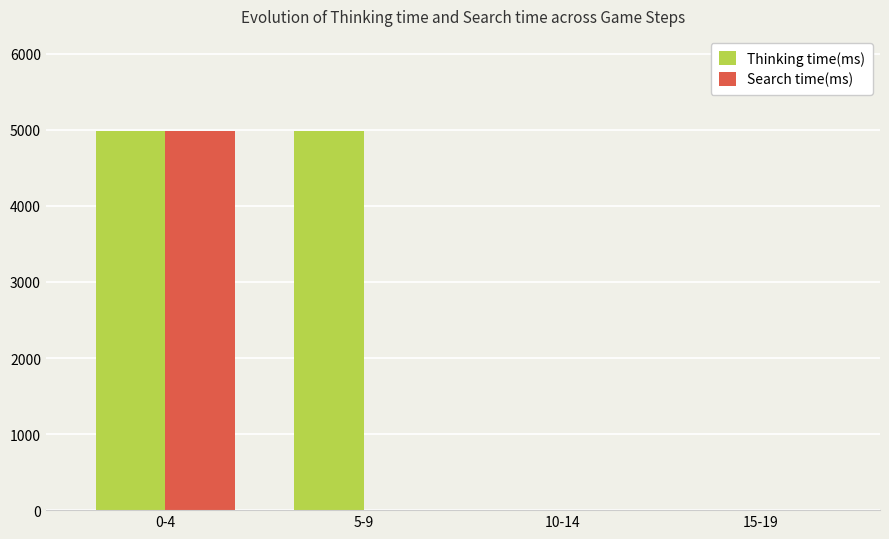

Is the value of Search time(ms) at 10-14 greater than the value of Thinking time(ms) at 0-4?

No